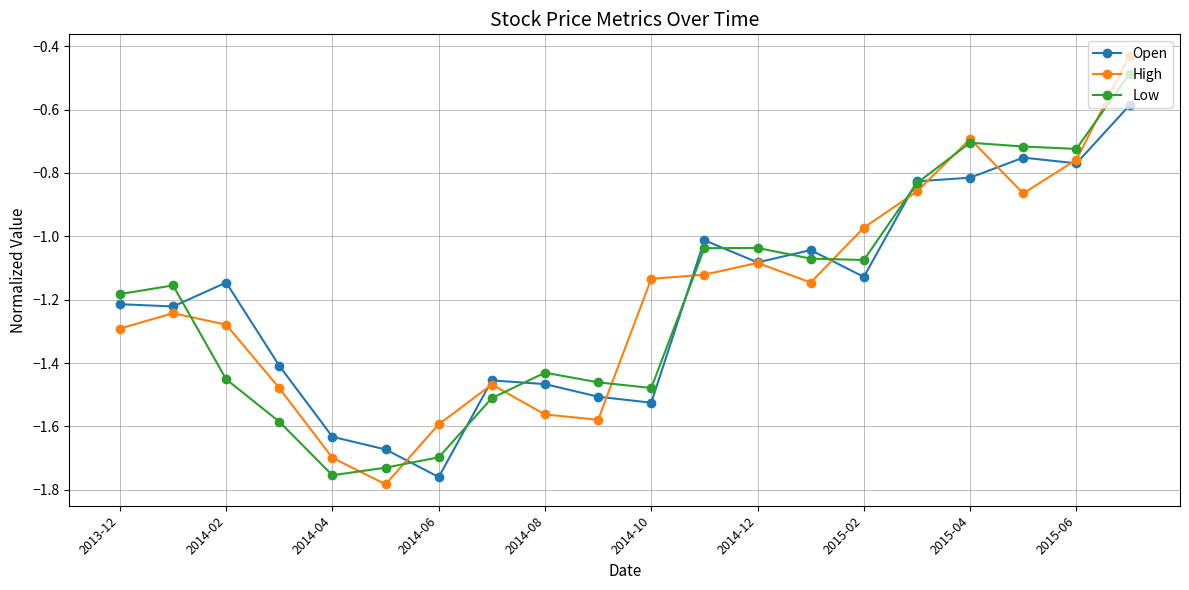

What are all the series names shown in the legend?

Open, High, Low